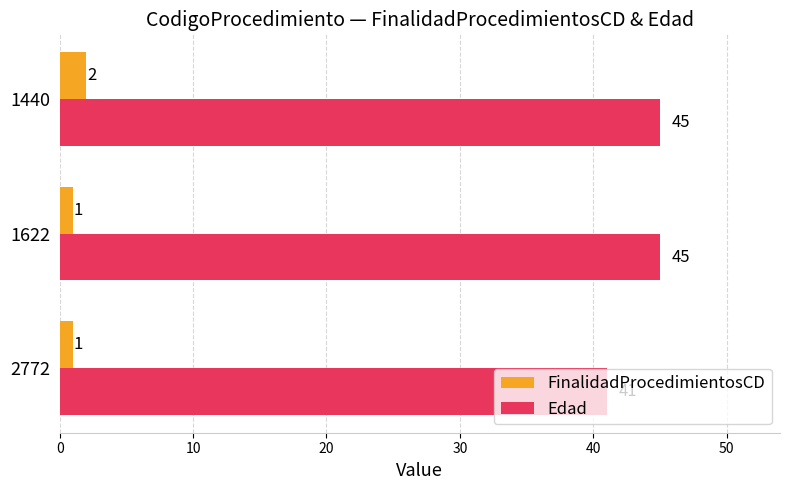

How many distinct data groups are displayed?

2